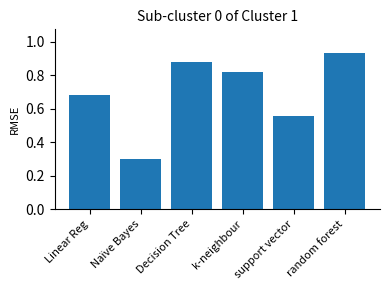

At which label is the value closest to 0?

Naïve Bayes